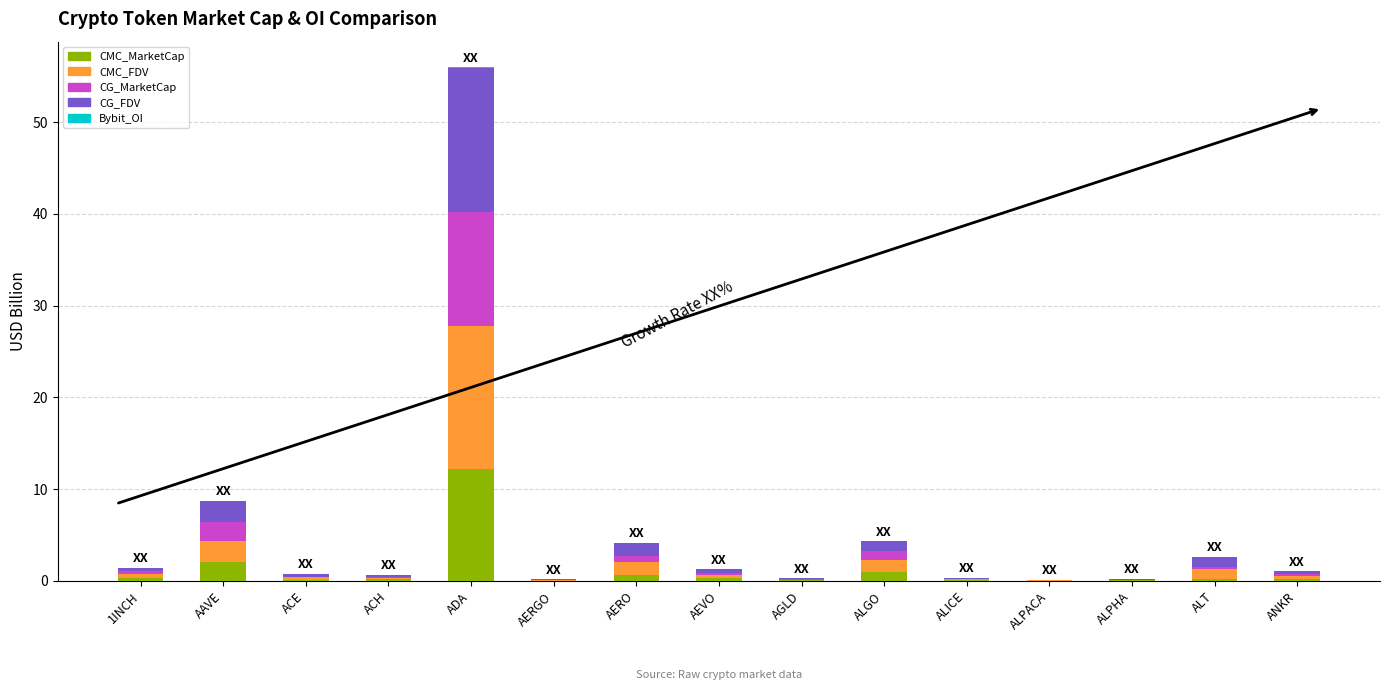

What is the maximum value for CMC_MarketCap?

12.2